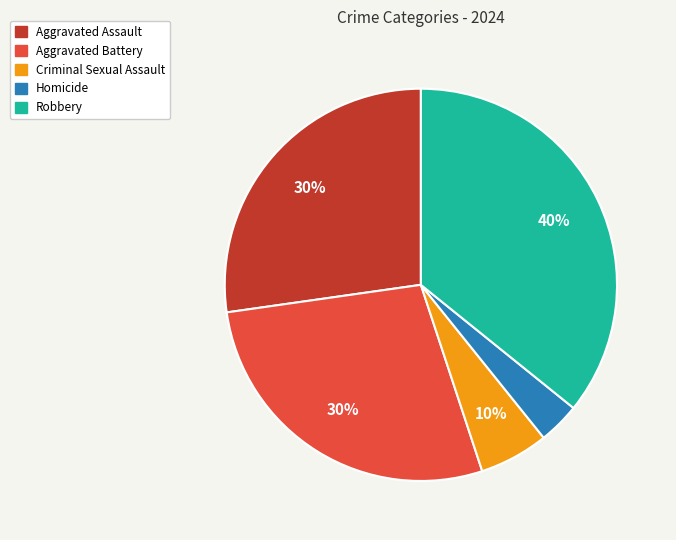

Rank the categories by value from lowest to highest.

Homicide, Criminal Sexual Assault, Aggravated Assault, Aggravated Battery, Robbery